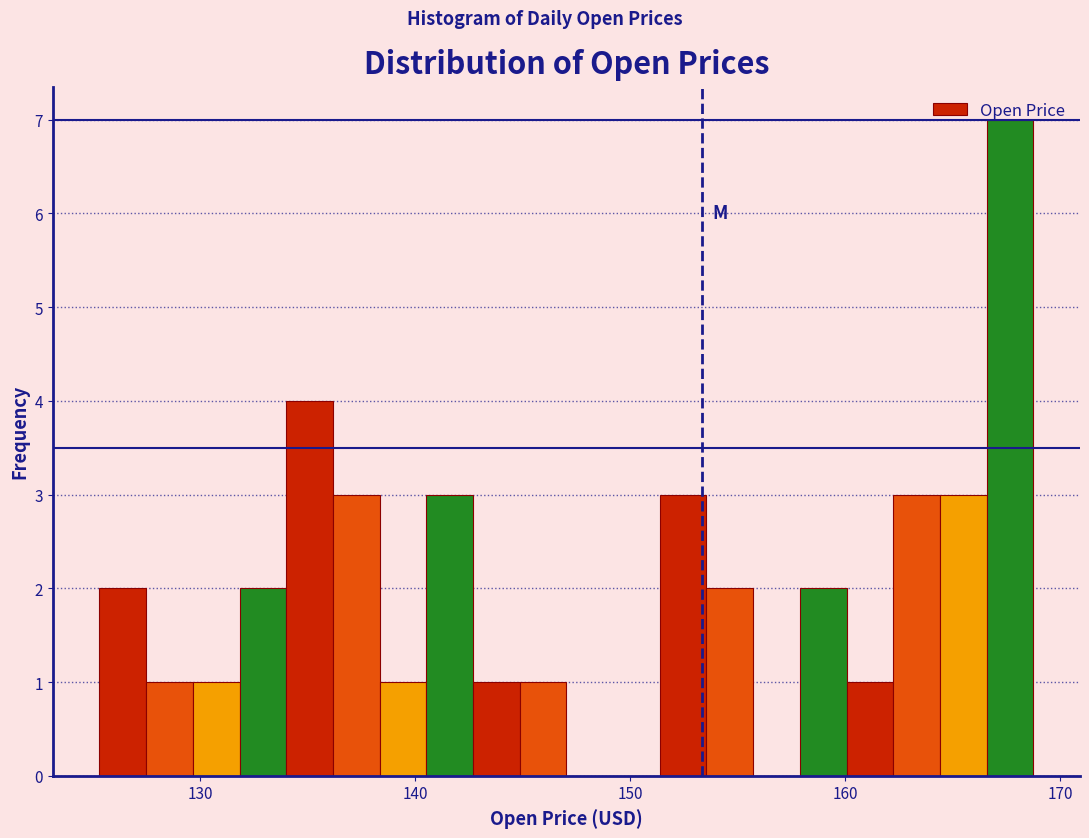

Around what value on the x-axis is the tallest bar? Give the approximate position of its centre, as read against the axis.

168